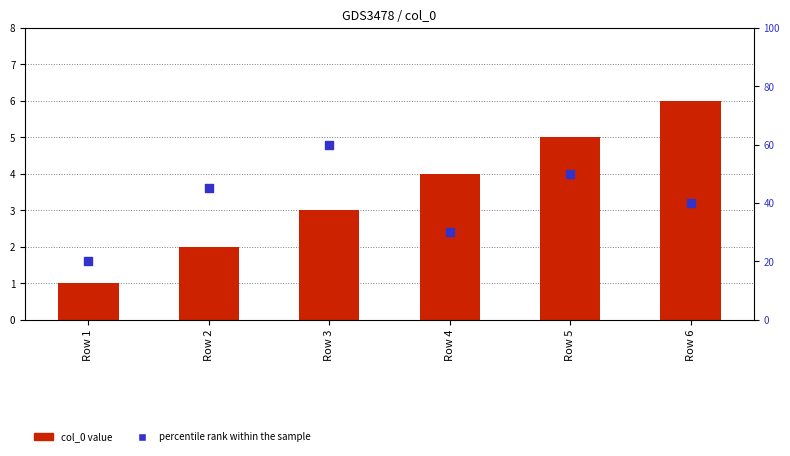

Which series contains the highest Y value?

percentile rank within the sample